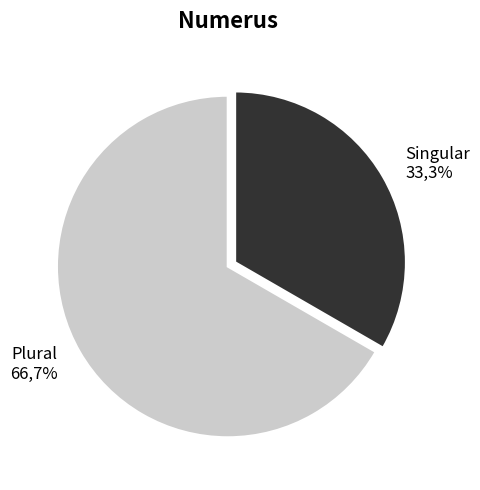

The Singular slice represents 33% of the pie. True or false?

True